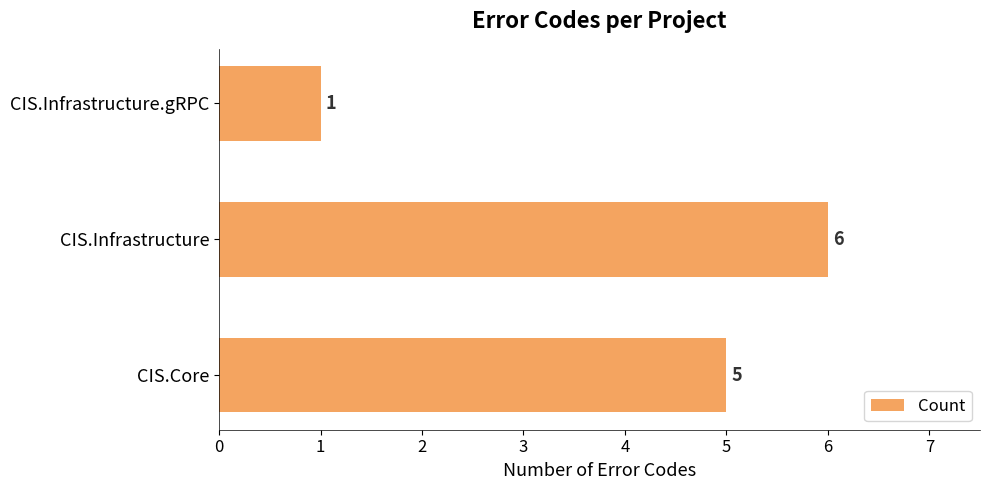

Reading top to bottom, transcribe all the data shown in this chart.

1	6	5